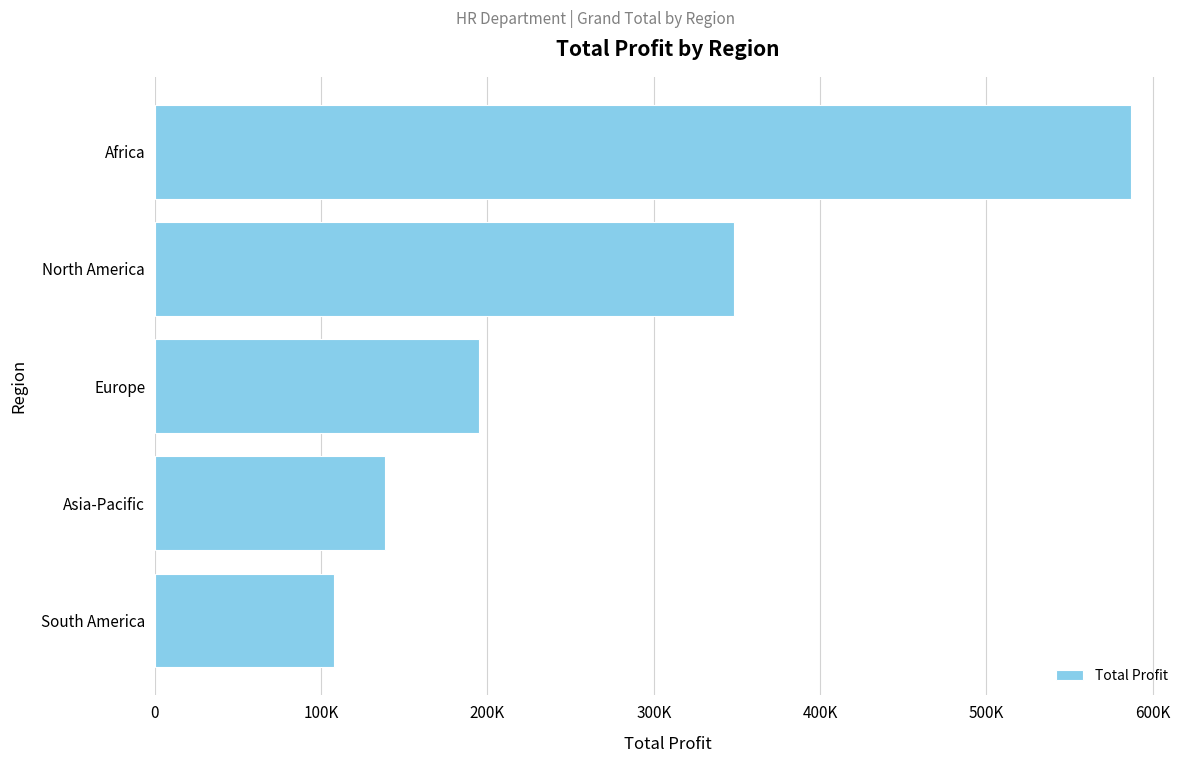

Rank the categories by value from highest to lowest.

Africa, North America, Europe, Asia-Pacific, South America